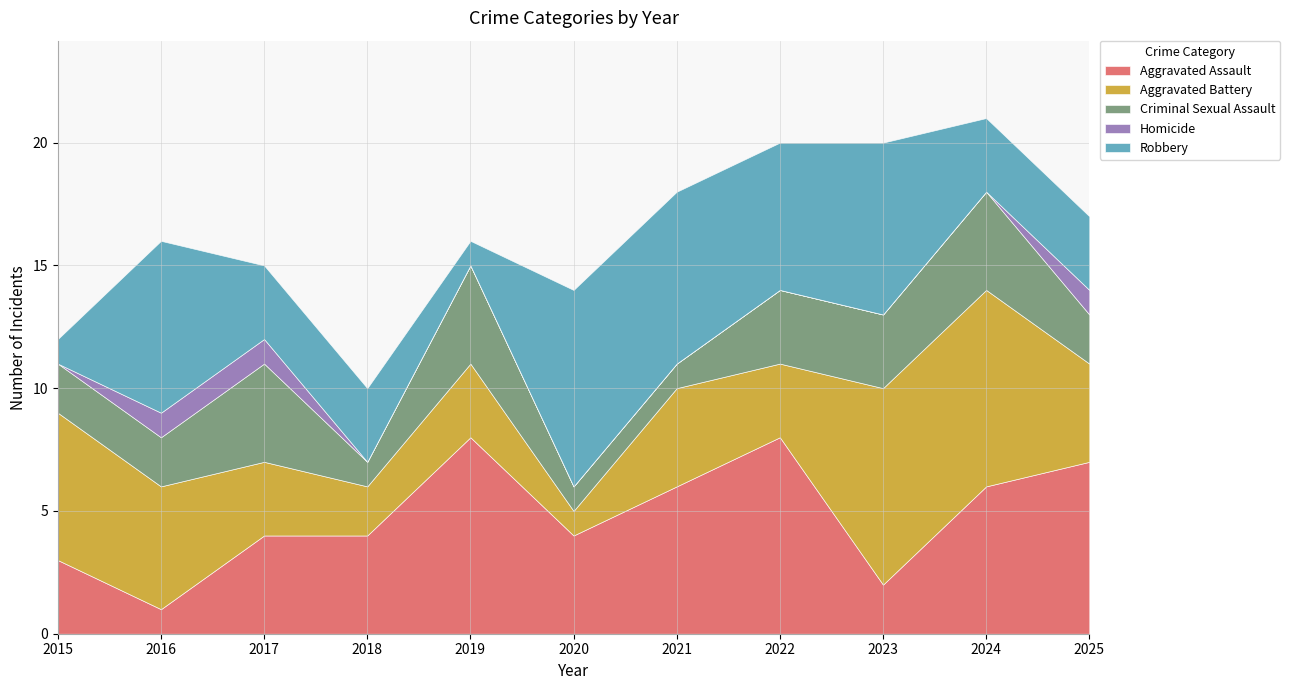

At which category does Robbery reach its first local valley?

2019